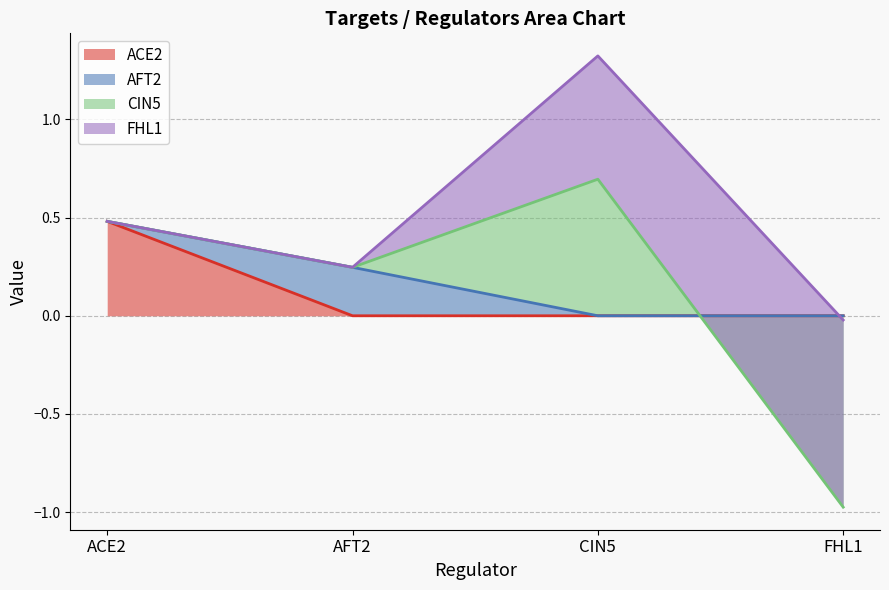

What are all the series names shown in the legend?

ACE2, AFT2, CIN5, FHL1